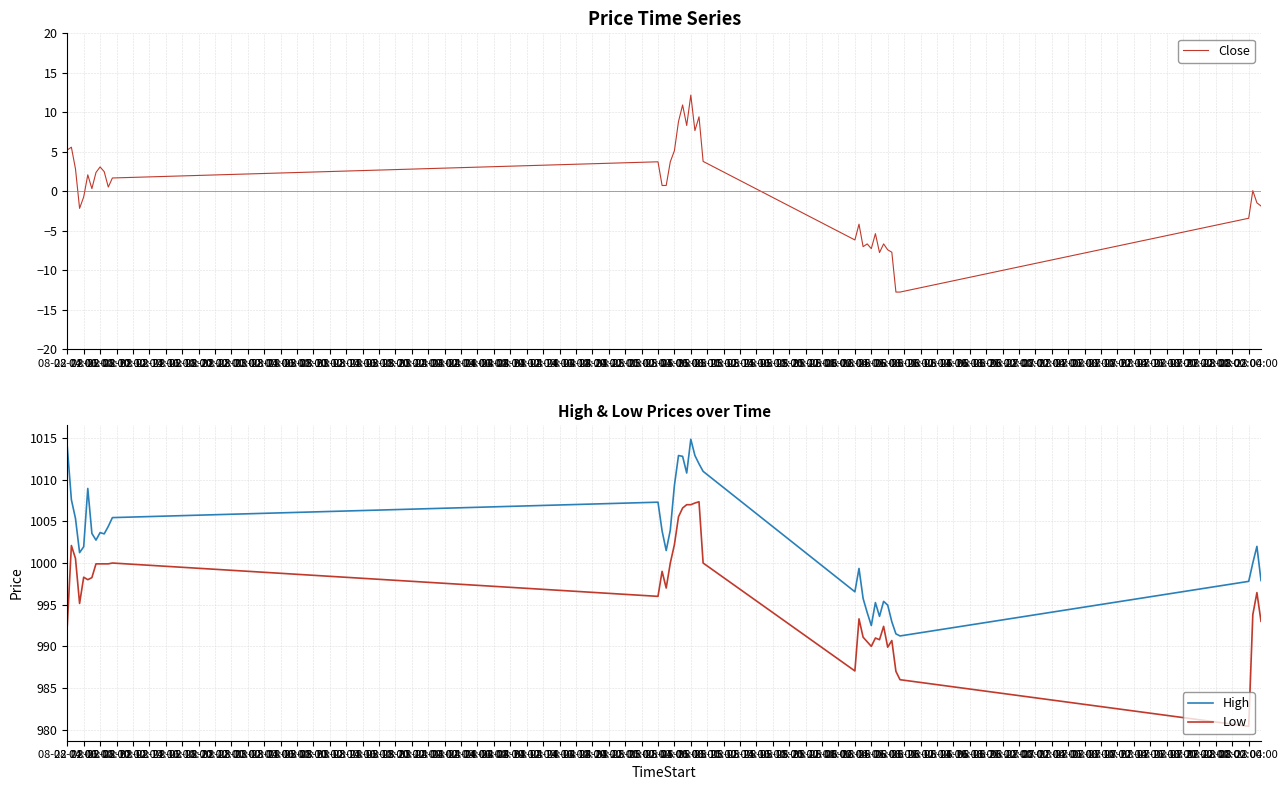

Reading left to right, list all the values displayed in this chart.

Close: 5.2	5.6	2.8	-2.2	-0.7	2.1	0.3	2.4	3.1	2.5	0.5	1.7	3.7	0.7	0.7	3.7	5.1	8.8	10.9	8.3	12.2	7.7	9.4	3.8	-6.2	-4.2	-7.0	-6.7	-7.3	-5.4	-7.8	-6.7	-7.4	-7.7	-12.8	-12.8	-3.4	0.1	-1.5	-1.9
High: 1014.0	1007.6	1005.3	1001.2	1002.0	1009.0	1003.5	1002.8	1003.7	1003.5	1004.4	1005.5	1007.3	1003.8	1001.5	1004.0	1009.3	1012.9	1012.8	1010.8	1014.8	1012.9	1011.9	1011.0	996.5	999.3	995.8	994.0	992.5	995.2	993.6	995.4	995.0	993.0	991.5	991.2	997.8	1000.0	1002.0	997.9
Low: 992.5	1002.1	1000.5	995.2	998.3	998.0	998.2	999.9	999.9	999.9	999.9	1000.0	996.0	999.0	997.0	1000.0	1002.2	1005.5	1006.6	1007.0	1007.0	1007.2	1007.3	1000.0	987.0	993.3	991.1	990.5	990.0	991.0	990.8	992.4	989.9	990.7	987.0	986.0	980.4	993.8	996.5	993.0